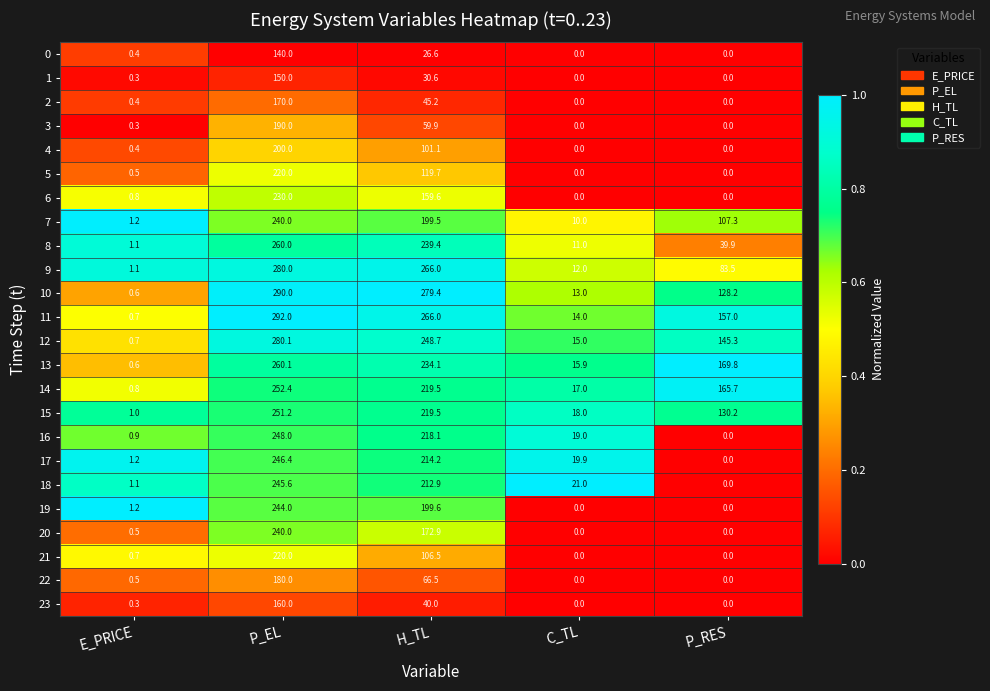

Read the 4 value at E_PRICE.

0.4